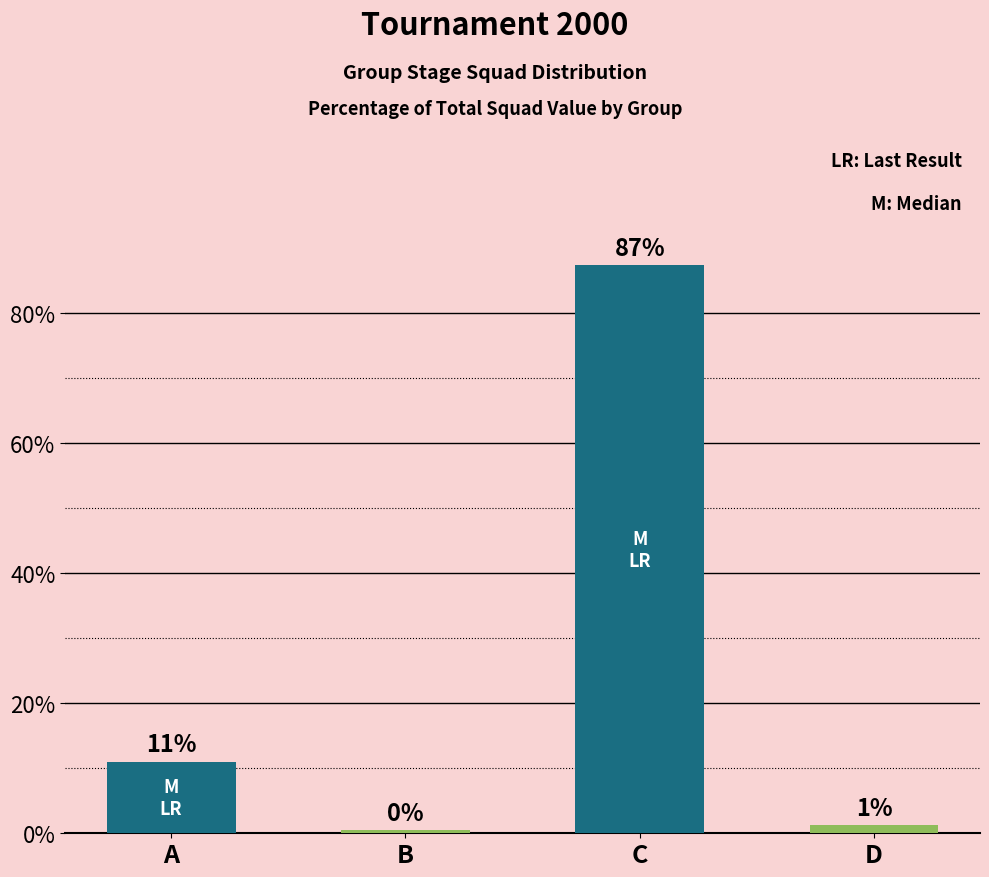

What is the sum of all values?

100.0